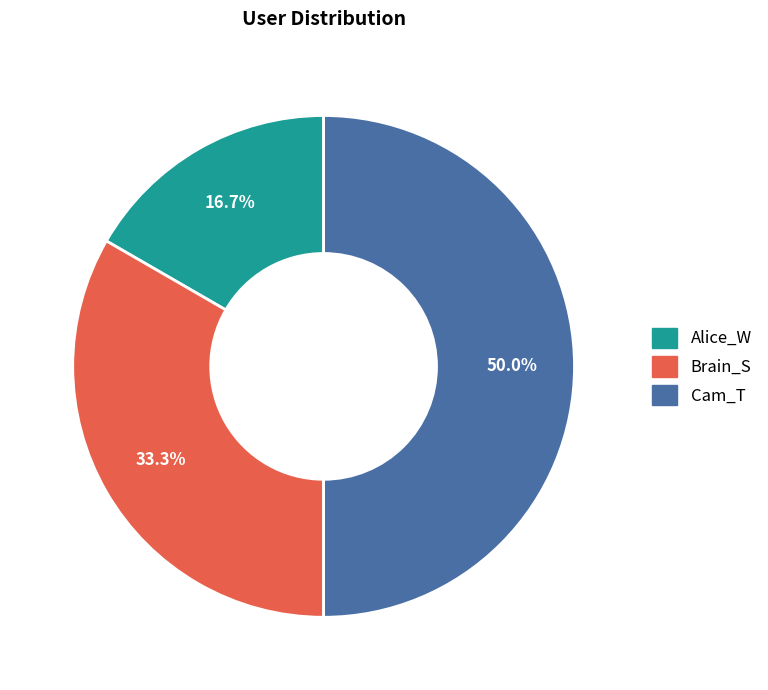

Between Brain_S and Alice_W, which is larger?

Brain_S